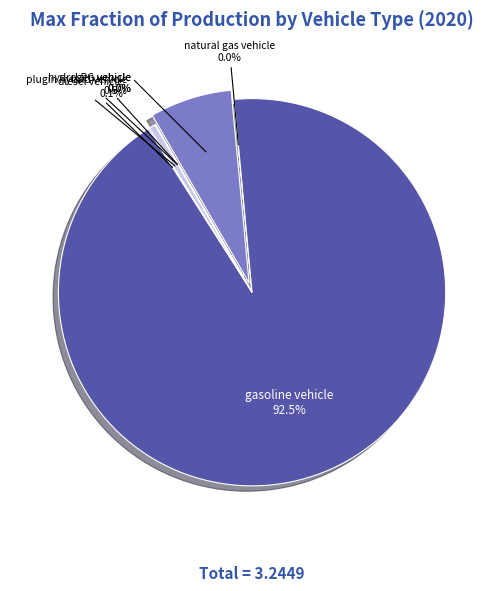

Does any single category account for the majority?

Yes